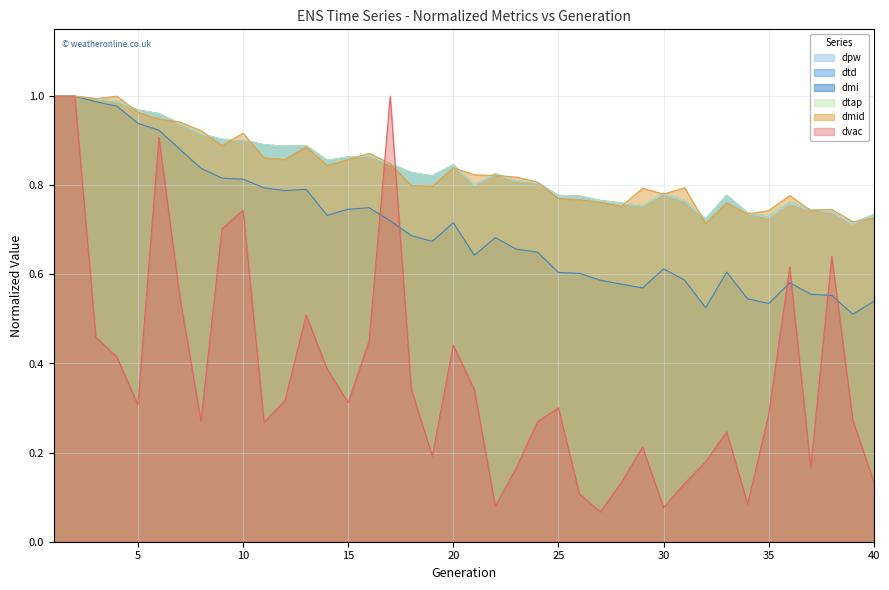

Reading right to left, extract all data points from this chart.

dpw: 40=0.7	39=0.7	38=0.7	37=0.7	36=0.8	35=0.7	34=0.7	33=0.8	32=0.7	31=0.8	30=0.8	29=0.8	28=0.8	27=0.8	26=0.8	25=0.8	24=0.8	23=0.8	22=0.8	21=0.8	20=0.8	19=0.8	18=0.8	17=0.8	16=0.9	15=0.9	14=0.9	13=0.9	12=0.9	11=0.9	10=0.9	9=0.9	8=0.9	7=0.9	6=1.0	5=1.0	4=1.0	3=1.0	2=1.0	1=1.0
dtd: 40=0.7	39=0.7	38=0.7	37=0.7	36=0.8	35=0.7	34=0.7	33=0.8	32=0.7	31=0.8	30=0.8	29=0.8	28=0.8	27=0.8	26=0.8	25=0.8	24=0.8	23=0.8	22=0.8	21=0.8	20=0.8	19=0.8	18=0.8	17=0.8	16=0.9	15=0.9	14=0.9	13=0.9	12=0.9	11=0.9	10=0.9	9=0.9	8=0.9	7=0.9	6=1.0	5=1.0	4=1.0	3=1.0	2=1.0	1=1.0
dmi: 40=0.5	39=0.5	38=0.6	37=0.6	36=0.6	35=0.5	34=0.5	33=0.6	32=0.5	31=0.6	30=0.6	29=0.6	28=0.6	27=0.6	26=0.6	25=0.6	24=0.6	23=0.7	22=0.7	21=0.6	20=0.7	19=0.7	18=0.7	17=0.7	16=0.7	15=0.7	14=0.7	13=0.8	12=0.8	11=0.8	10=0.8	9=0.8	8=0.8	7=0.9	6=0.9	5=0.9	4=1.0	3=1.0	2=1.0	1=1.0
dtap: 40=0.7	39=0.7	38=0.7	37=0.7	36=0.8	35=0.7	34=0.7	33=0.8	32=0.7	31=0.8	30=0.8	29=0.8	28=0.8	27=0.8	26=0.8	25=0.8	24=0.8	23=0.8	22=0.8	21=0.8	20=0.8	19=0.8	18=0.8	17=0.8	16=0.9	15=0.9	14=0.9	13=0.9	12=0.9	11=0.9	10=0.9	9=0.9	8=0.9	7=0.9	6=1.0	5=1.0	4=1.0	3=1.0	2=1.0	1=1.0
dmid: 40=0.7	39=0.7	38=0.7	37=0.7	36=0.8	35=0.7	34=0.7	33=0.8	32=0.7	31=0.8	30=0.8	29=0.8	28=0.8	27=0.8	26=0.8	25=0.8	24=0.8	23=0.8	22=0.8	21=0.8	20=0.8	19=0.8	18=0.8	17=0.8	16=0.9	15=0.9	14=0.8	13=0.9	12=0.9	11=0.9	10=0.9	9=0.9	8=0.9	7=0.9	6=0.9	5=1.0	4=1.0	3=1.0	2=1.0	1=1.0
dvac: 40=0.1	39=0.3	38=0.6	37=0.2	36=0.6	35=0.3	34=0.1	33=0.2	32=0.2	31=0.1	30=0.1	29=0.2	28=0.1	27=0.1	26=0.1	25=0.3	24=0.3	23=0.2	22=0.1	21=0.3	20=0.4	19=0.2	18=0.3	17=1.0	16=0.5	15=0.3	14=0.4	13=0.5	12=0.3	11=0.3	10=0.7	9=0.7	8=0.3	7=0.5	6=0.9	5=0.3	4=0.4	3=0.5	2=1.0	1=1.0